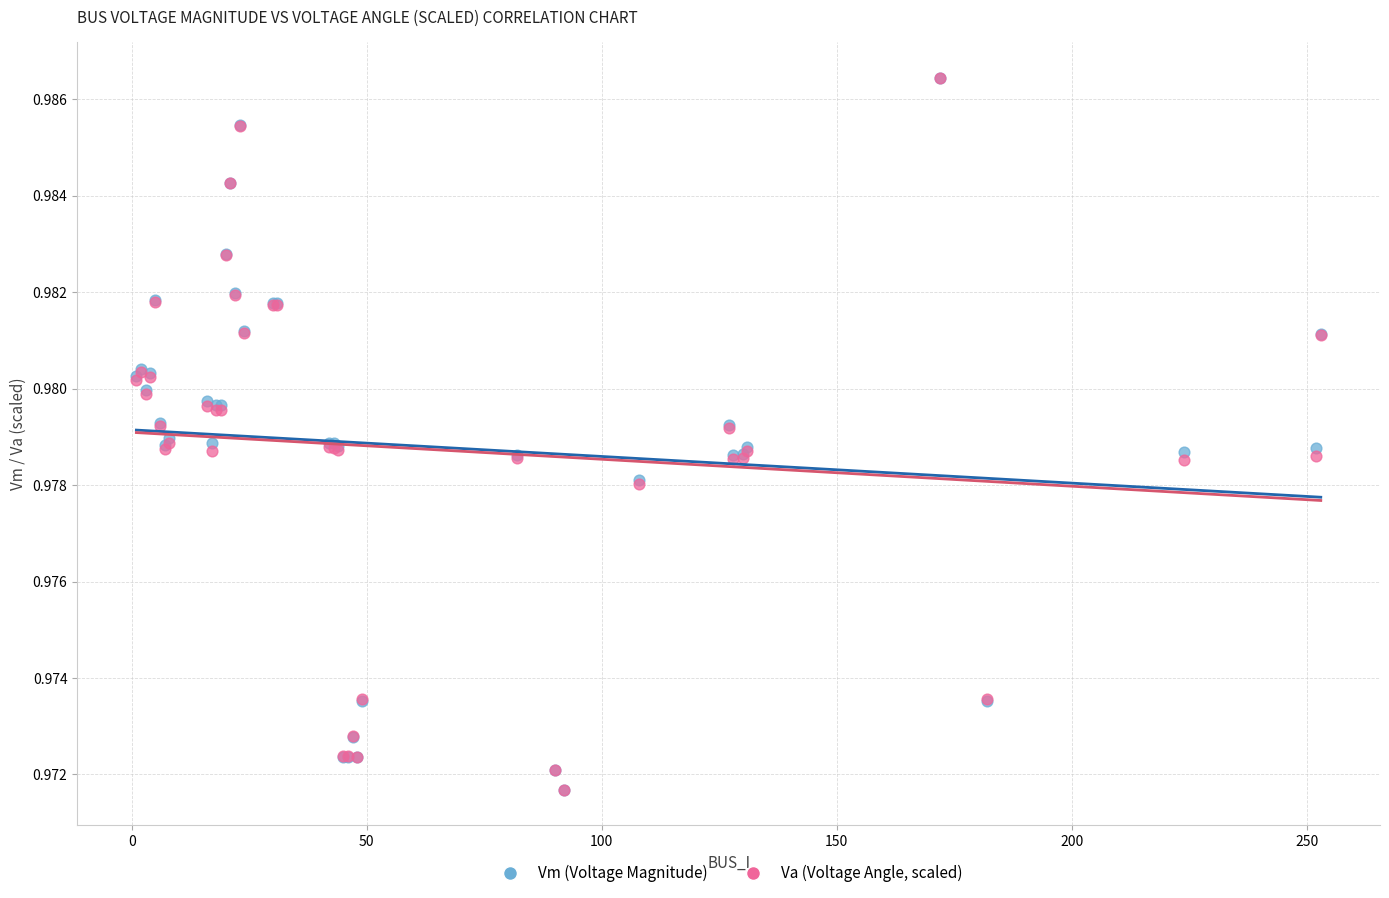

What are all the series names shown in the legend?

Vm (Voltage Magnitude), Va (Voltage Angle, scaled)